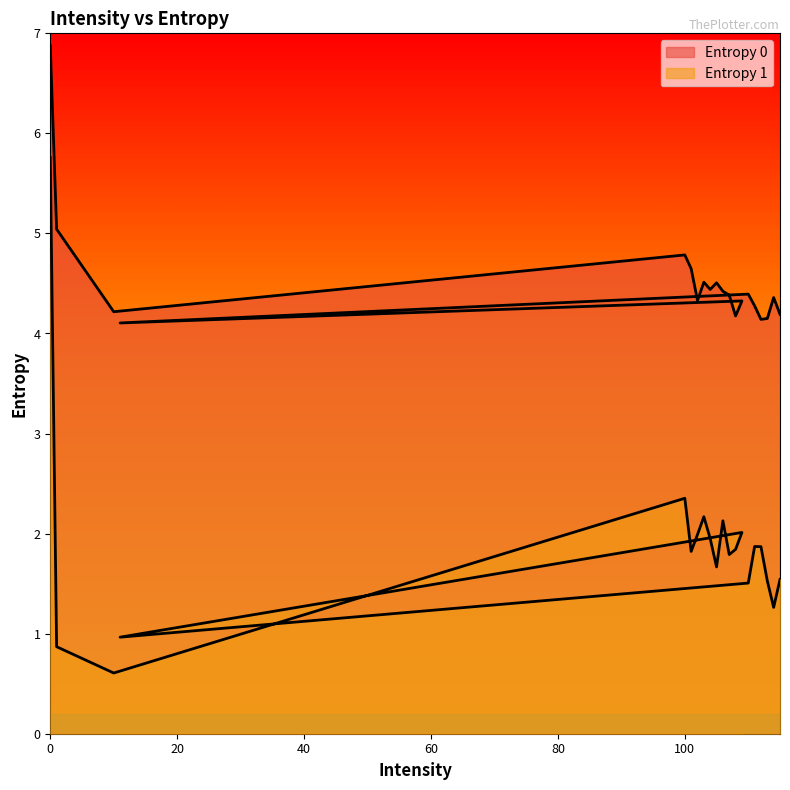

Which series changed the most between 100 and 109?

Entropy 0